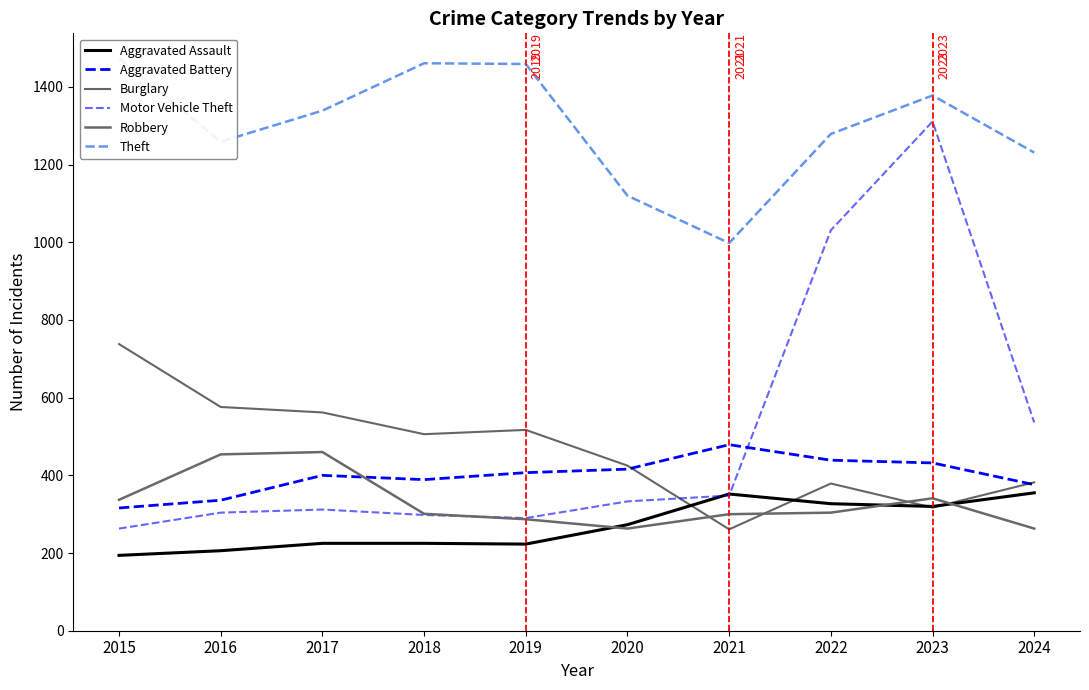

What is the lowest value of the Aggravated Assault series?

194